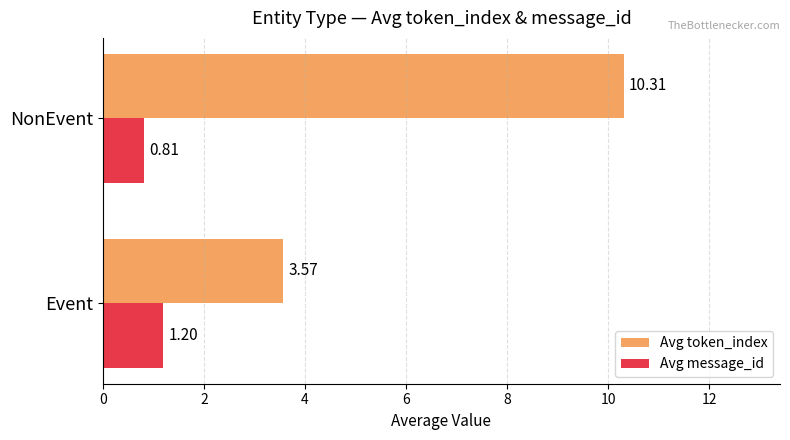

Between Event and NonEvent, which series saw the biggest shift?

Avg token_index